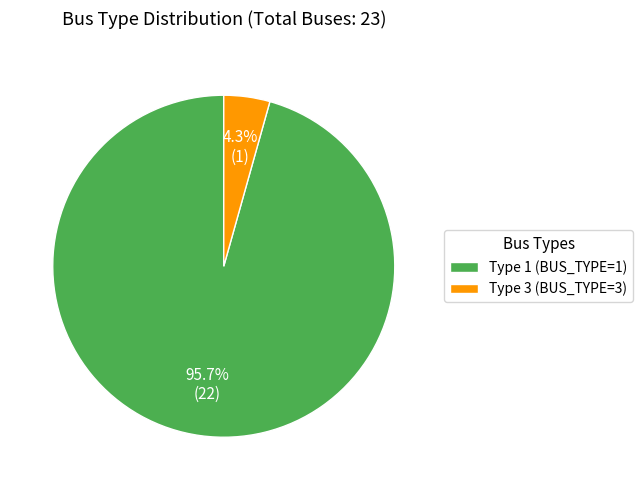

Combined, do Type 3 (BUS_TYPE=3) and Type 1 (BUS_TYPE=1) account for over 50%?

Yes